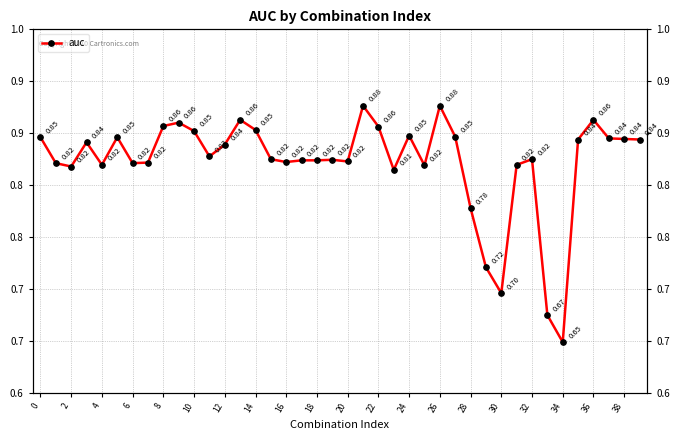

How many interior local peaks (higher than both neighbors) does the data have?

10